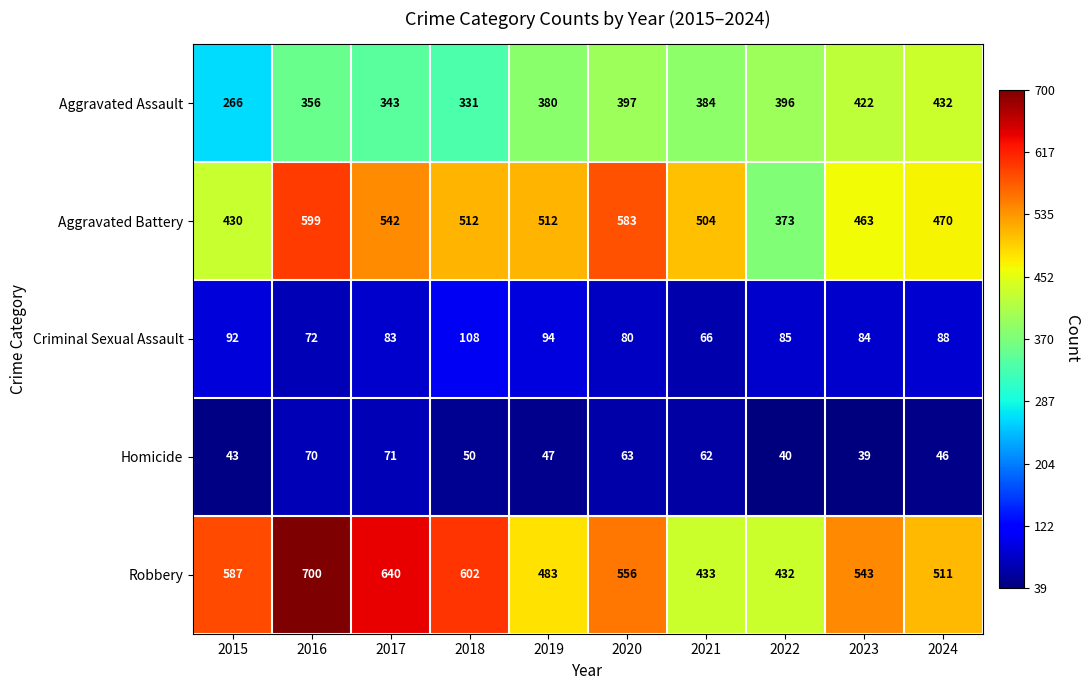

What is the approximate value of Aggravated Battery at 2016?

599